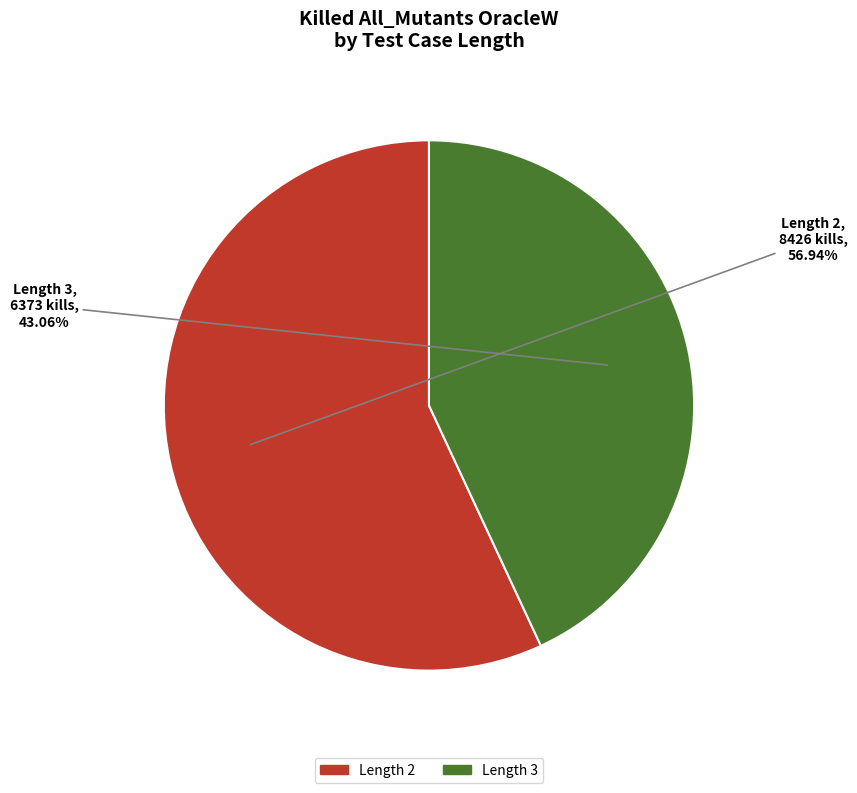

Which category has the smallest portion of the pie?

Length 3